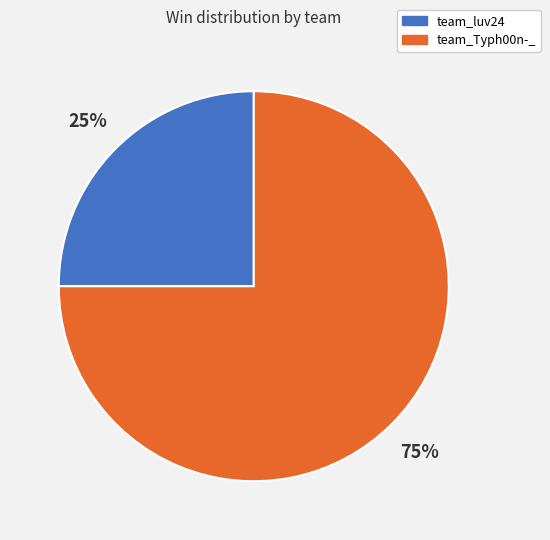

How many slices are in this pie chart?

2